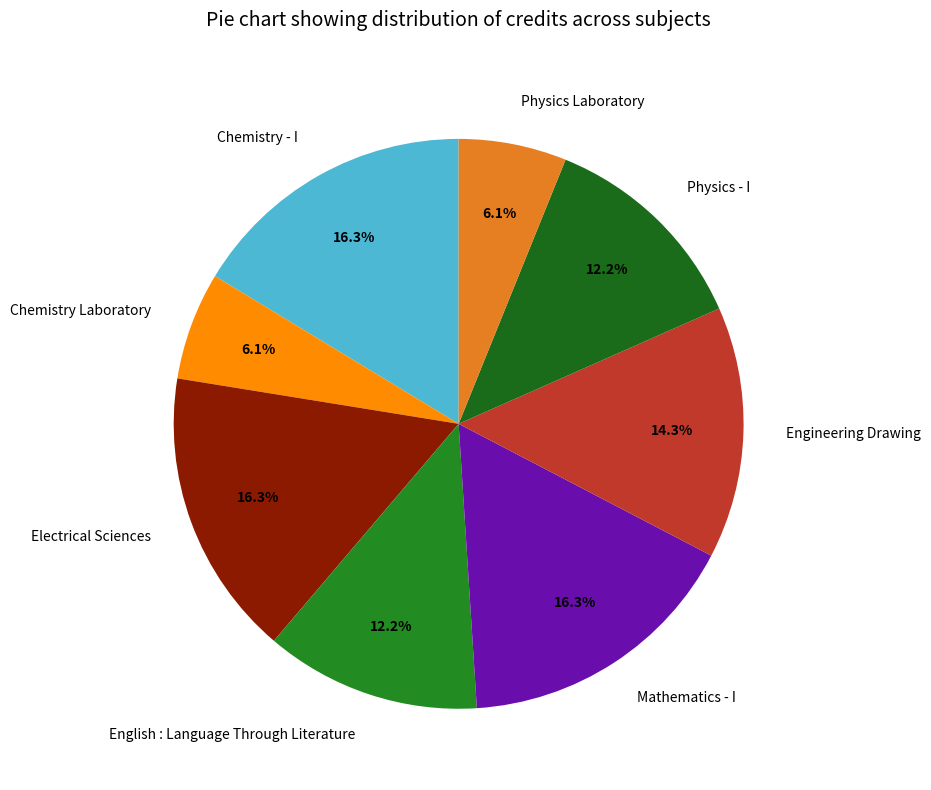

How much of the chart is everything except Electrical Sciences?

83.7%